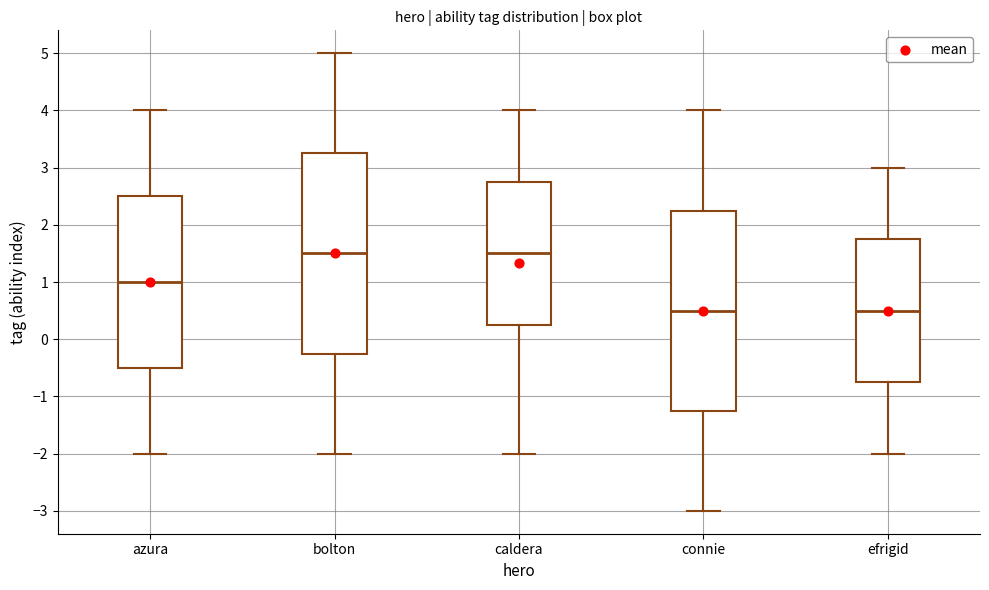

Where is the lower edge of the box for bolton on the y-axis? The values are not printed on the chart, so give them approximately, as read against the axis.

-0.2